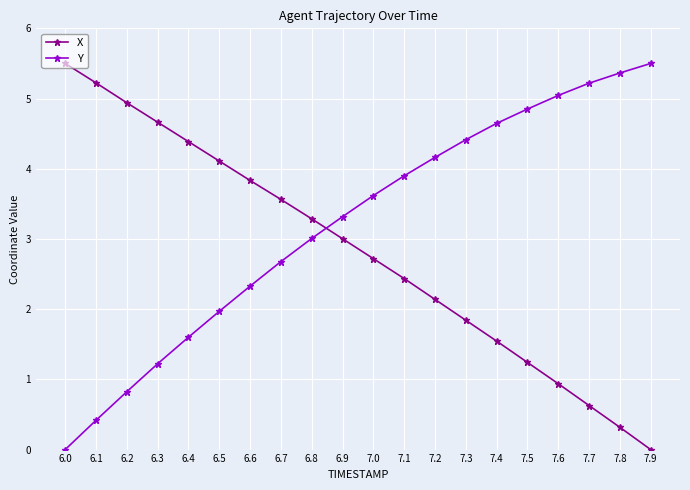

Rank the series at 6.7 from highest to lowest value.

X, Y